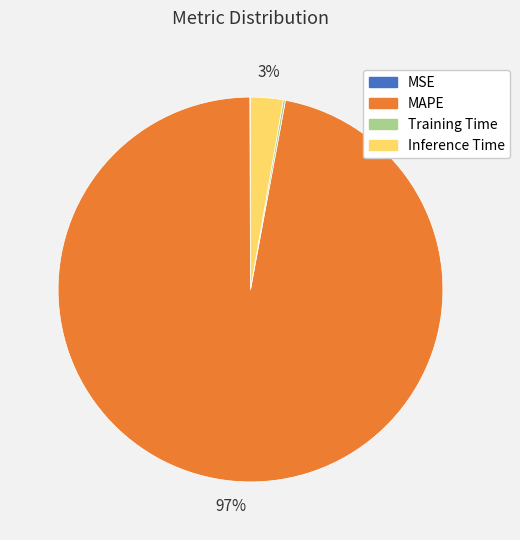

Which slice represents more than half of the pie?

MAPE